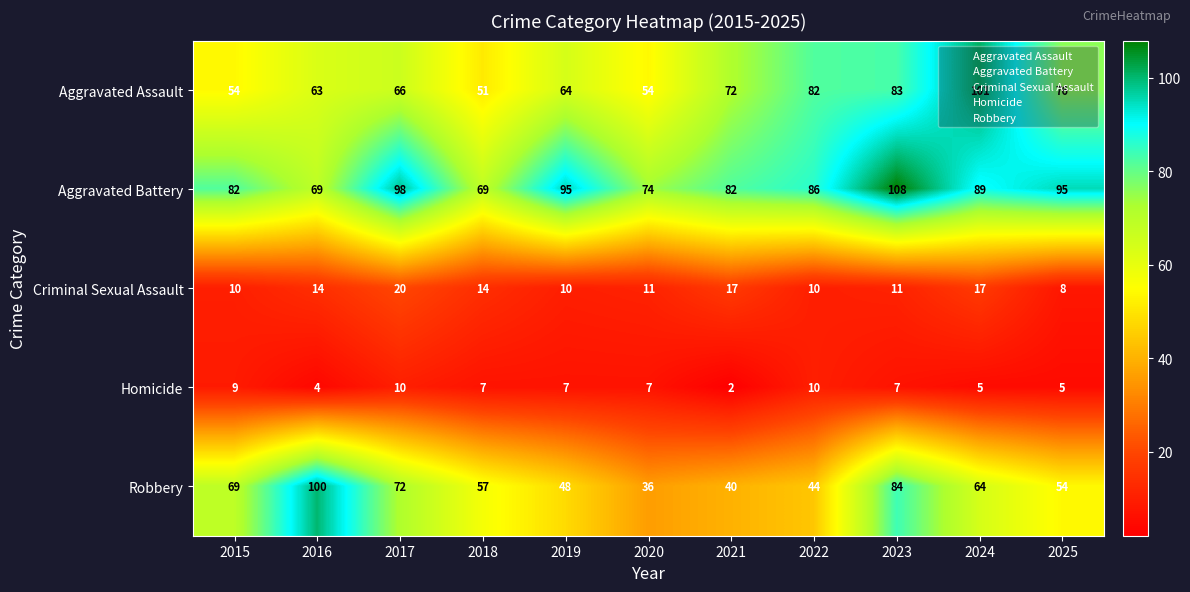

At which label does Criminal Sexual Assault reach its minimum?

2025